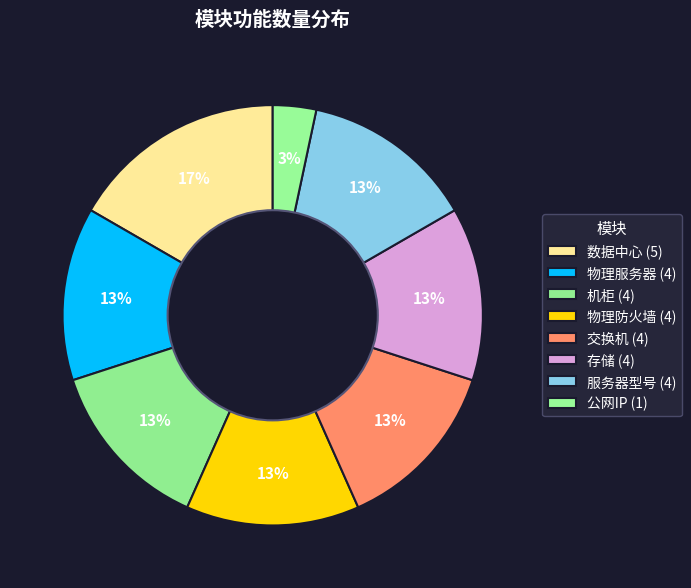

How many segments does this pie chart have?

8